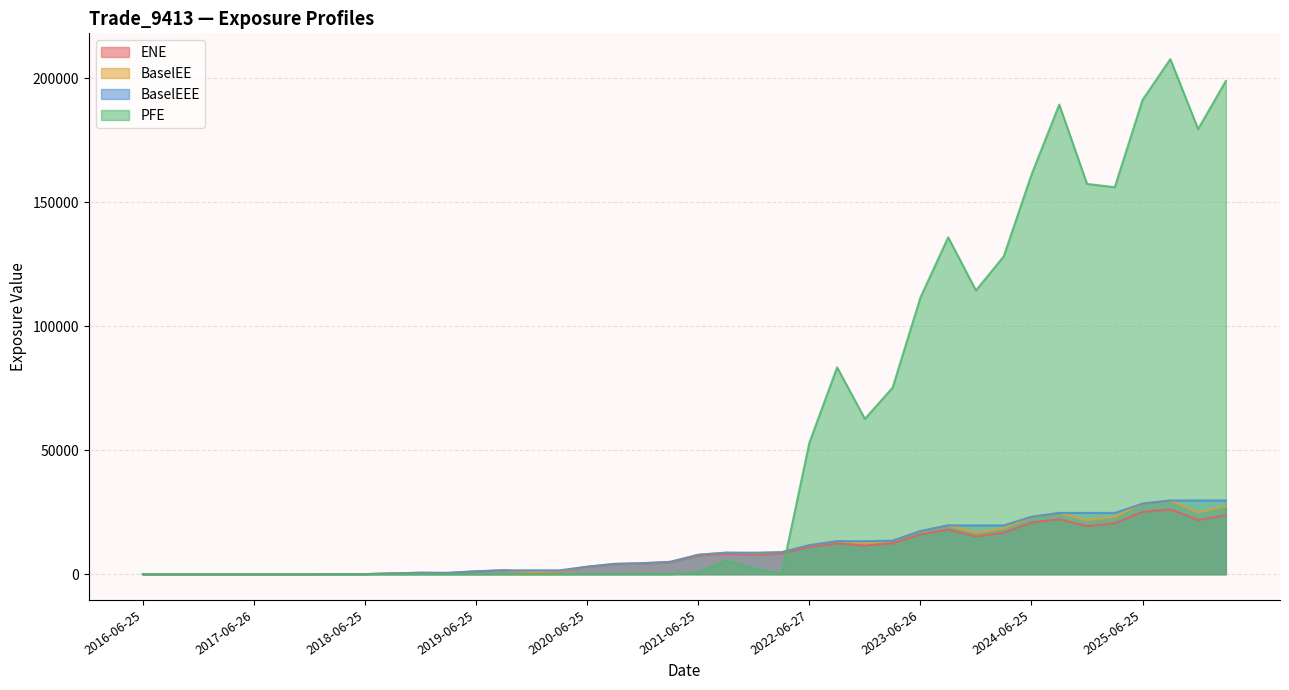

Reading right to left, transcribe all the data shown in this chart.

ENE: 23760.9	21821.6	26125.1	25145.6	20544.7	19383.0	22153.2	20857.9	16727.6	15241.5	17998.6	15965.4	12454.7	11538.6	12393.7	10918.8	8322.8	7931.1	8211.4	7431.4	4753.1	4230.5	3997.3	2898.7	1095.8	689.8	1525.5	1126.9	429.1	551.8	303.4	18.7	40.0	0.0	0.0	0.0	0.0	0.0	0.0	0.0
BaselEE: 27321.2	24966.7	29726.4	28460.2	23135.5	21721.9	24699.8	23138.5	18468.1	16749.8	19684.4	17378.7	13498.7	12453.0	13316.9	11681.5	8867.5	8418.4	8680.5	7823.8	4986.1	4423.1	4163.8	3008.6	1133.9	711.6	1568.8	1155.4	438.9	563.0	308.8	19.0	40.5	0.0	0.0	0.0	0.0	0.0	0.0	0.0
BaselEEE: 29726.4	29726.4	29726.4	28460.2	24699.8	24699.8	24699.8	23138.5	19684.4	19684.4	19684.4	17378.7	13498.7	13316.9	13316.9	11681.5	8867.5	8680.5	8680.5	7823.8	4986.1	4423.1	4163.8	3008.6	1568.8	1568.8	1568.8	1155.4	563.0	563.0	308.8	40.5	40.5	0.0	0.0	0.0	0.0	0.0	0.0	0.0
PFE: 198895.0	179475.0	207701.0	191253.0	156041.0	157364.0	189342.0	161105.0	128148.0	114407.0	135832.0	111548.0	75219.3	62616.0	83401.5	52965.3	0.0	2411.9	5460.0	653.0	0.0	0.0	0.0	0.0	0.0	0.0	0.0	0.0	0.0	0.0	0.0	0.0	0.0	0.0	0.0	0.0	0.0	0.0	0.0	0.0